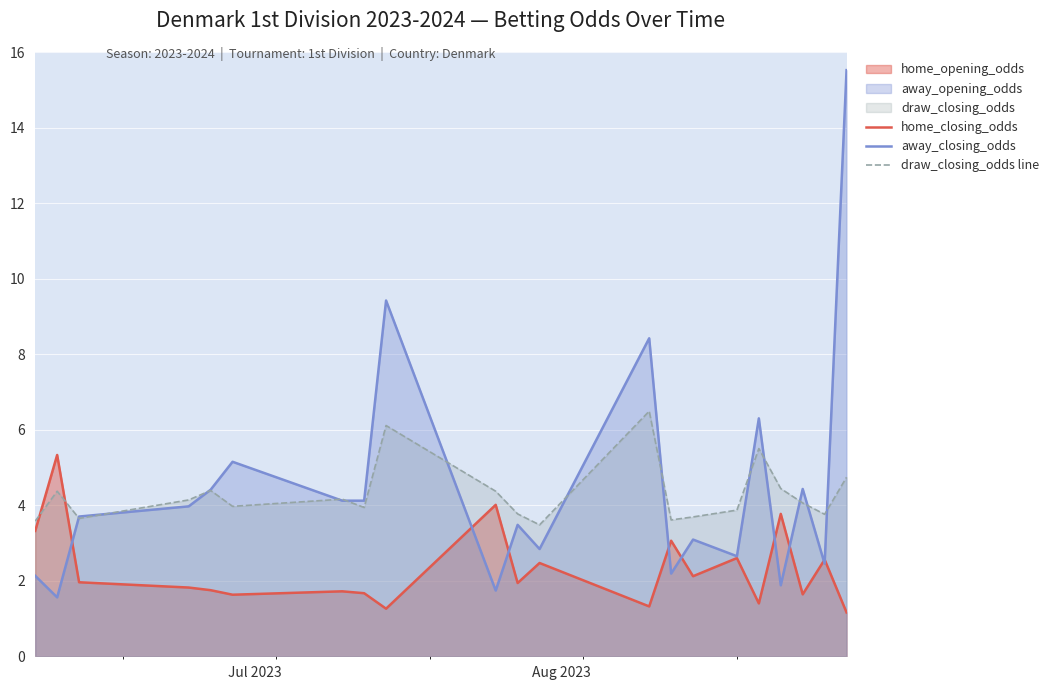

Which series has the largest total across all categories?

away_closing_odds